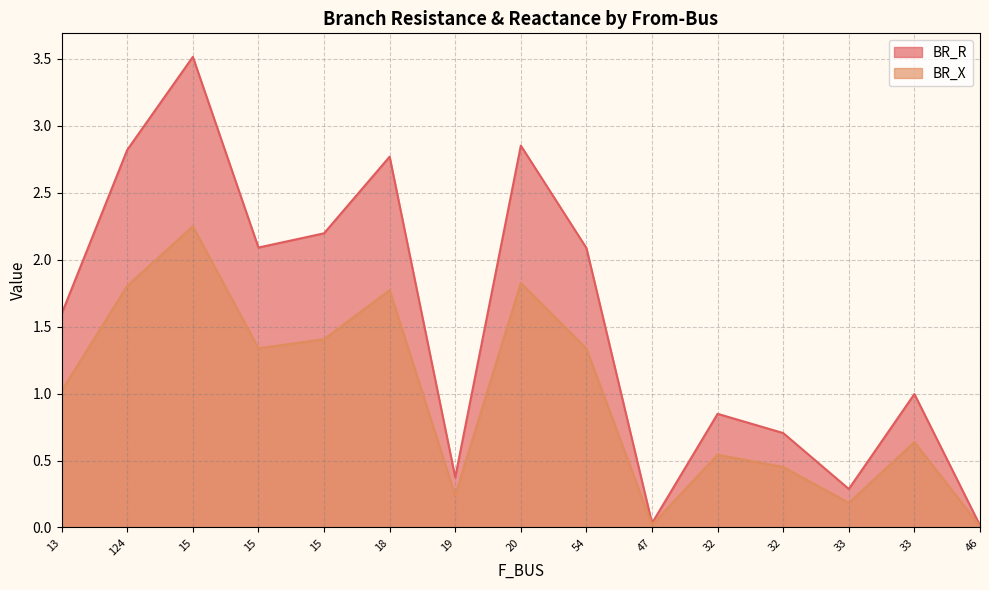

Reading left to right, extract all data points from this chart.

BR_R: 13=1.6	124=2.8	15=3.5	15=2.1	15=2.2	18=2.8	19=0.4	20=2.9	54=2.1	47=0.0	32=0.8	32=0.7	33=0.3	33=1.0	46=0.0
BR_X: 13=1.0	124=1.8	15=2.2	15=1.3	15=1.4	18=1.8	19=0.2	20=1.8	54=1.3	47=0.0	32=0.5	32=0.5	33=0.2	33=0.6	46=0.0